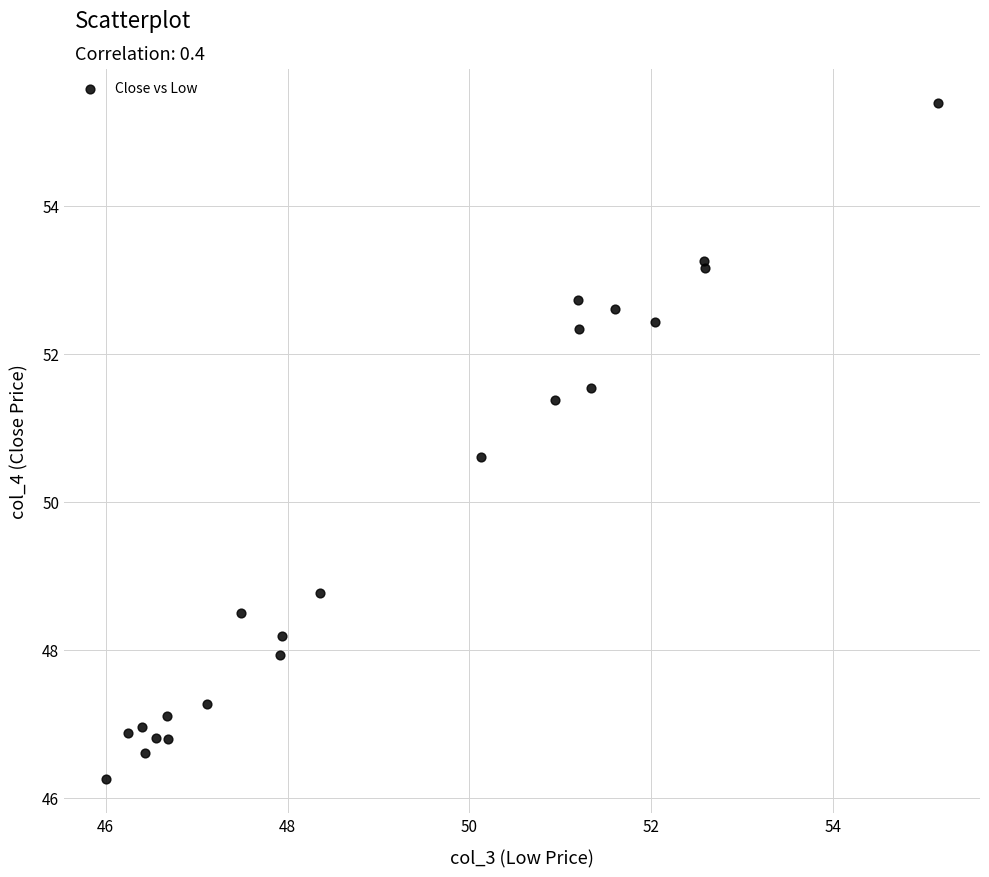

What Y value in the scatter plot is closest to 50?

50.6